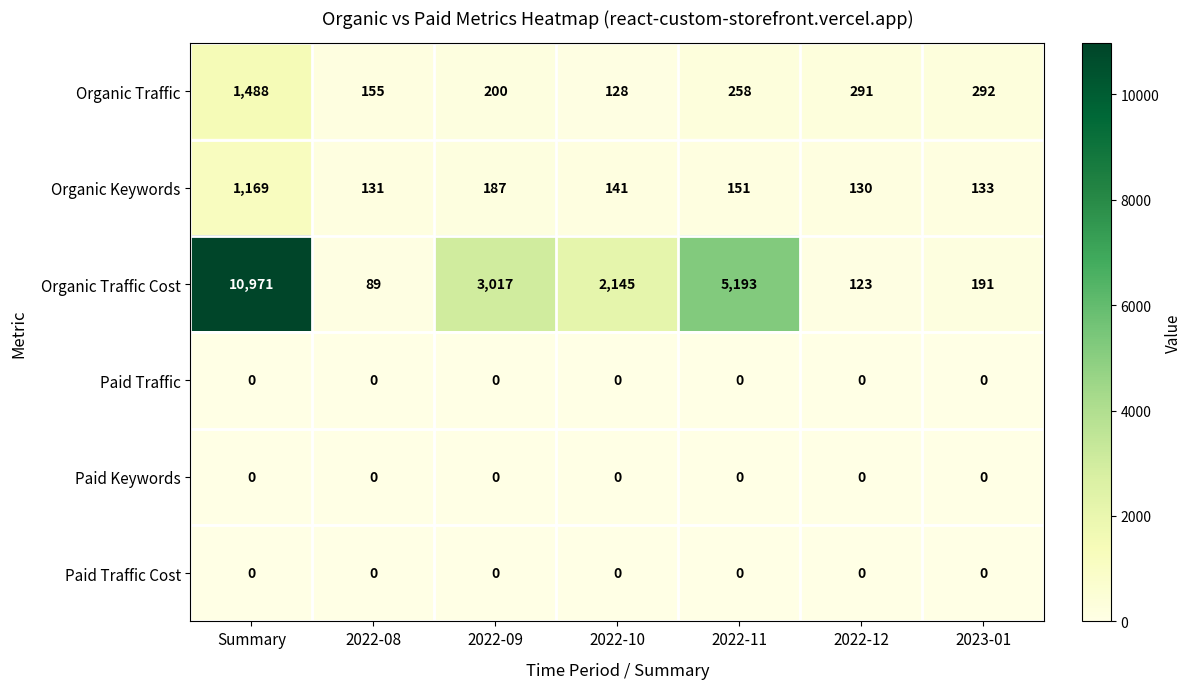

Which series has the widest spread of values?

Organic Traffic Cost